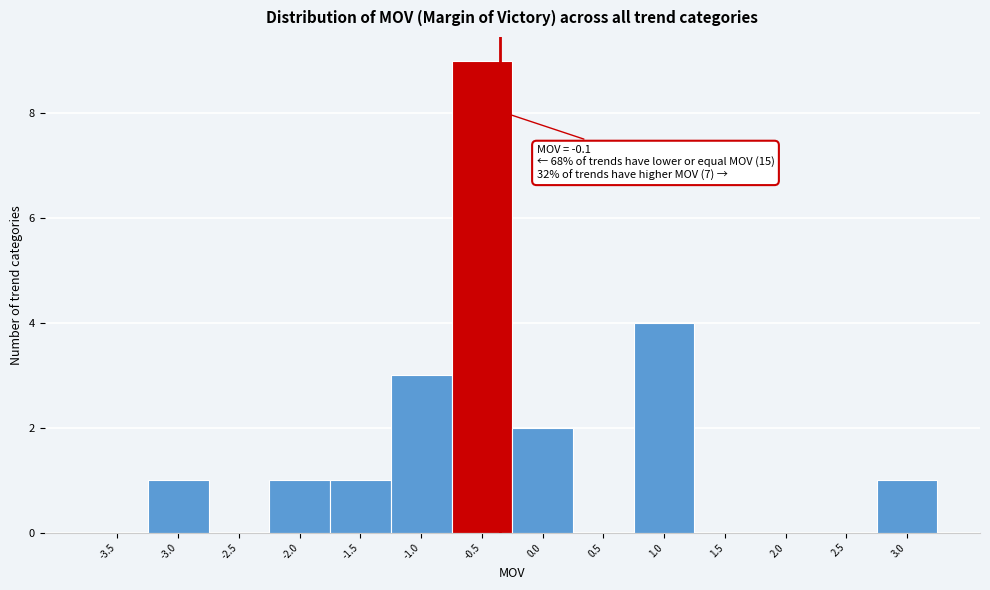

Reading left to right, list all the values displayed in this chart.

-3.5=0	-3.0=1	-2.5=0	-2.0=1	-1.5=1	-1.0=3	-0.5=9	0.0=2	0.5=0	1.0=4	1.5=0	2.0=0	2.5=0	3.0=1